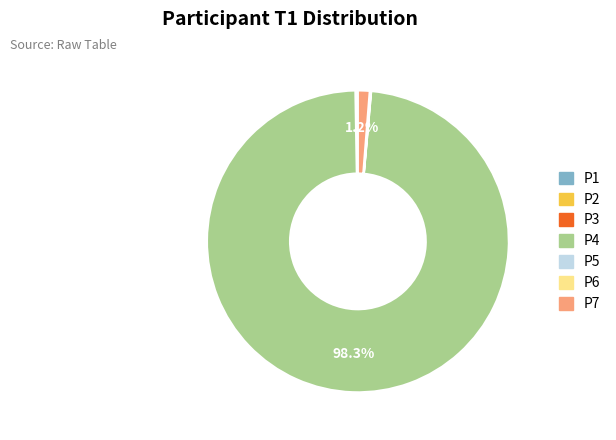

Which category accounts for the majority?

P4